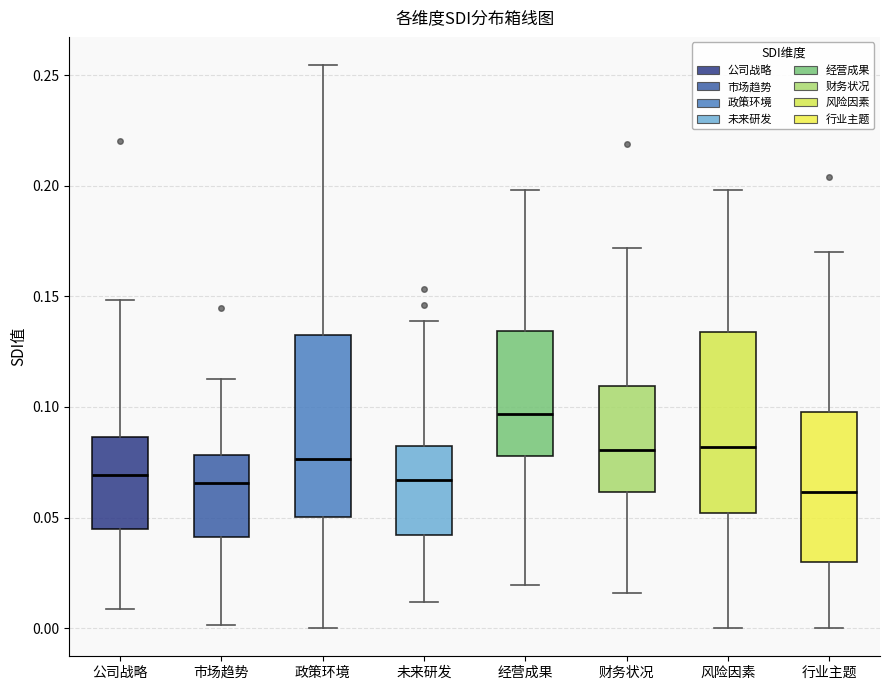

Reading left to right, read every box against the y-axis: the position of its median line, the range the box covers, and the ends of its whiskers. The values are not printed on the chart, so give them approximately, as read against the axis.

公司战略: median 0.070, box 0.045 to 0.085, whiskers 0.010 to 0.150
市场趋势: median 0.065, box 0.040 to 0.080, whiskers 0.000 to 0.115
政策环境: median 0.075, box 0.050 to 0.130, whiskers 0.000 to 0.255
未来研发: median 0.065, box 0.040 to 0.085, whiskers 0.010 to 0.140
经营成果: median 0.095, box 0.080 to 0.135, whiskers 0.020 to 0.200
财务状况: median 0.080, box 0.060 to 0.110, whiskers 0.015 to 0.170
风险因素: median 0.080, box 0.050 to 0.135, whiskers 0.000 to 0.200
行业主题: median 0.060, box 0.030 to 0.100, whiskers 0.000 to 0.170